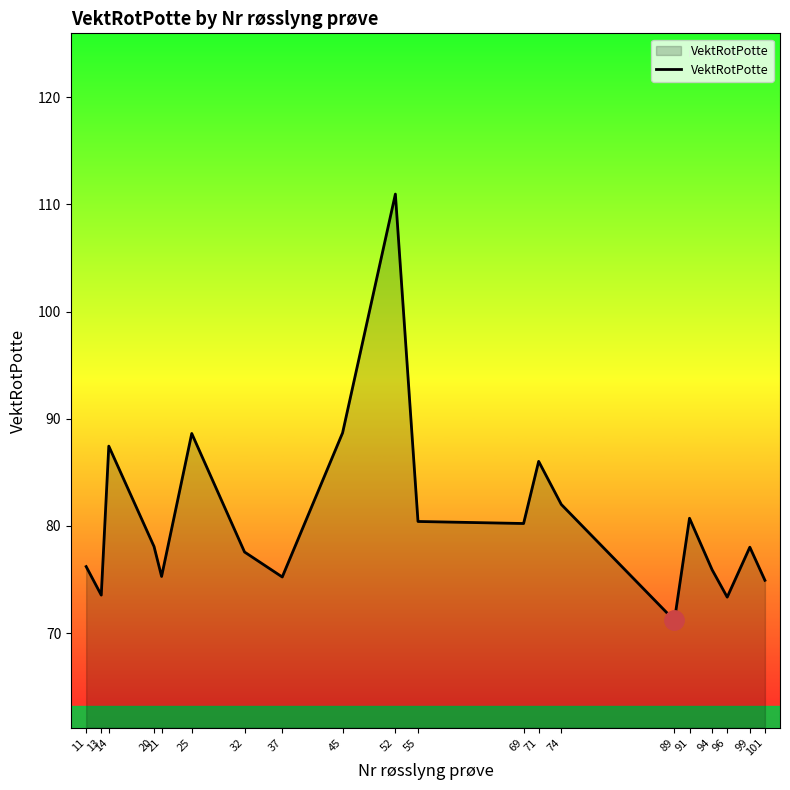

How many lines are shown in the chart?

1